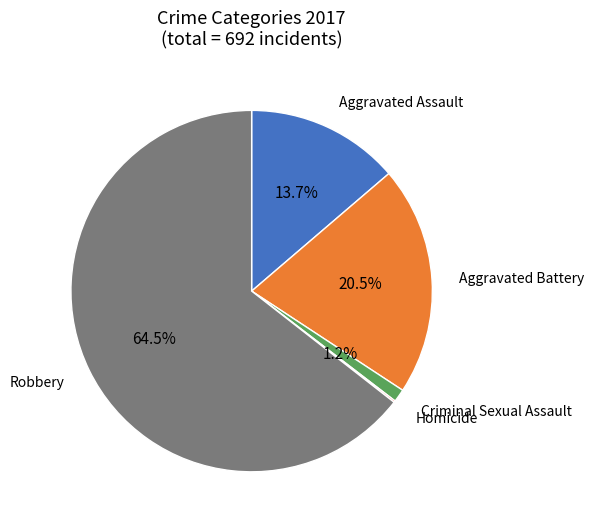

Does any single category account for the majority?

Yes